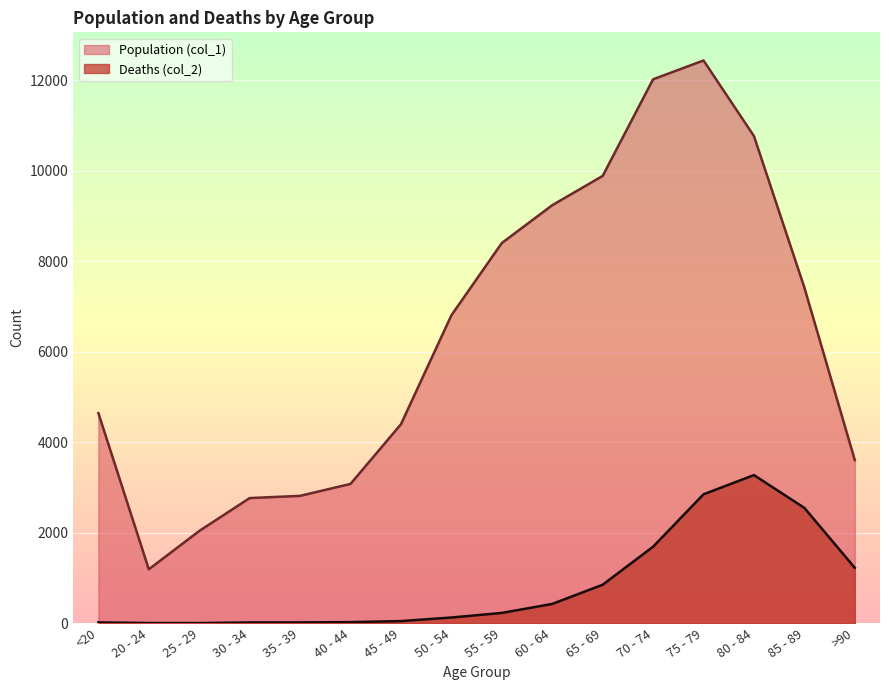

Which series has the largest total across all categories?

Population (col_1)